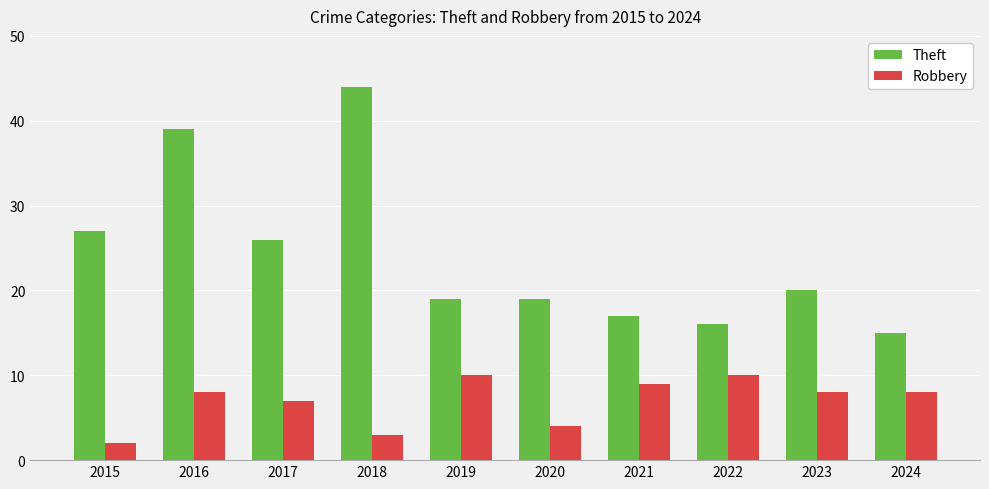

What is the value of the Theft bar at the 3rd from the left?

26